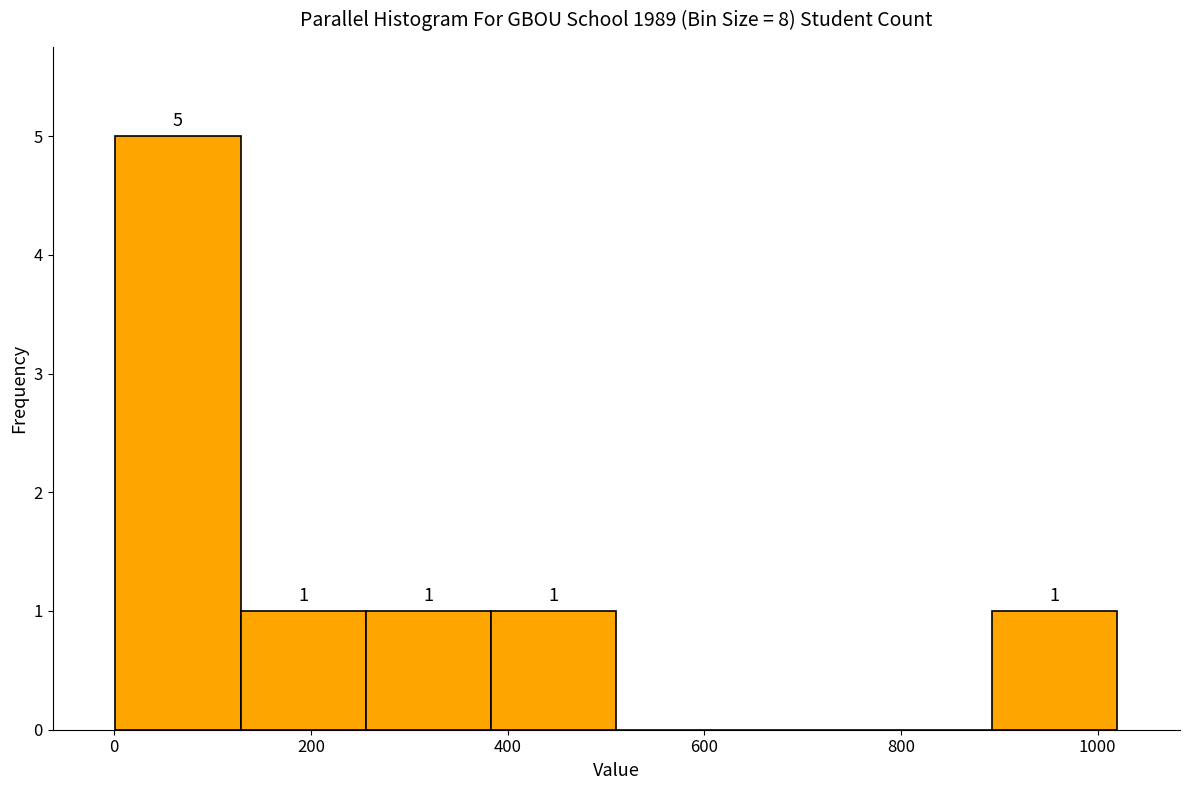

Over which range of the x-axis is the bar tallest?

0 to 120